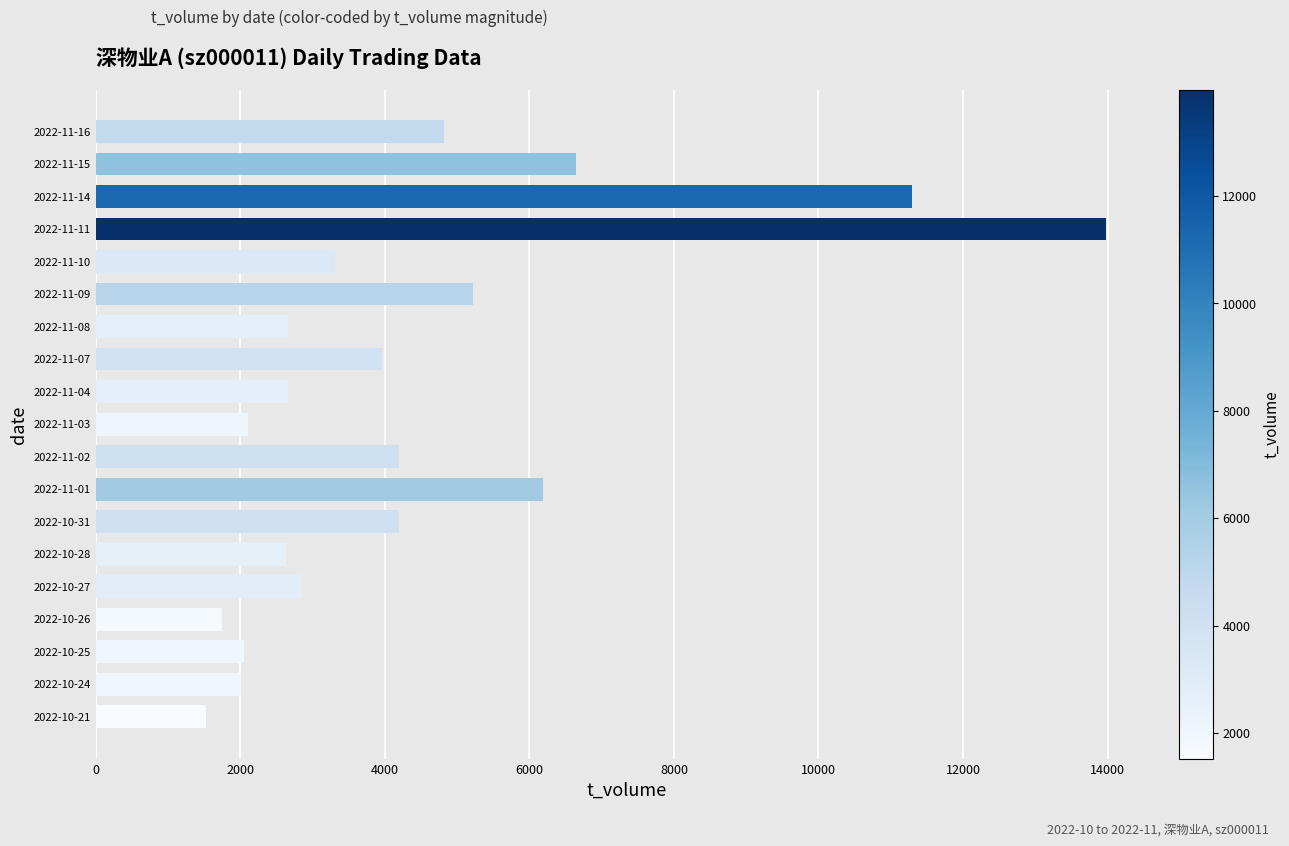

The value at 2022-10-26 is 443. True or false?

False